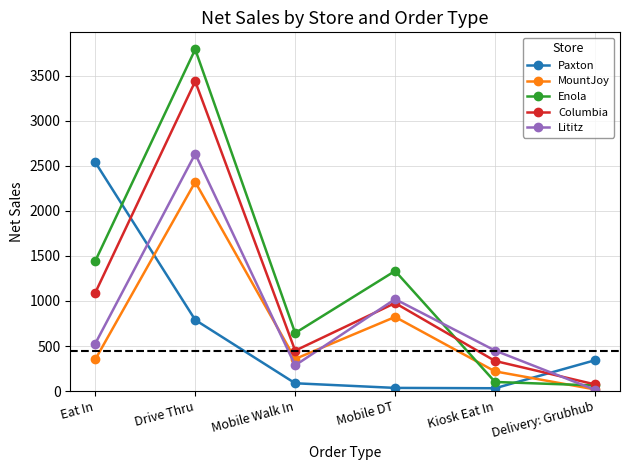

Which series has the largest range (max minus min)?

Enola